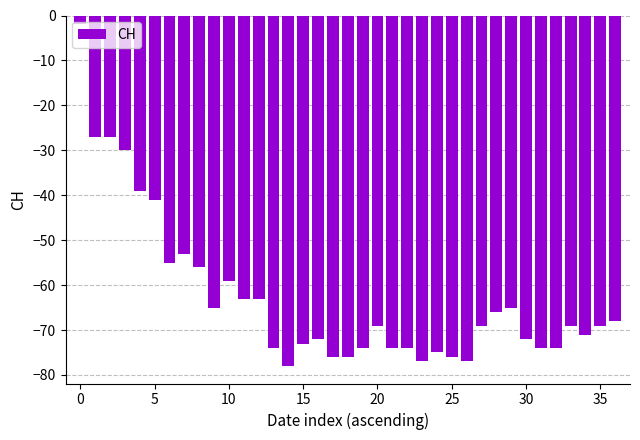

Reading left to right, what are all the values shown in this chart?

-2	-27	-27	-30	-39	-41	-55	-53	-56	-65	-59	-63	-63	-74	-78	-73	-72	-76	-76	-74	-69	-74	-74	-77	-75	-76	-77	-69	-66	-65	-72	-74	-74	-69	-71	-69	-68